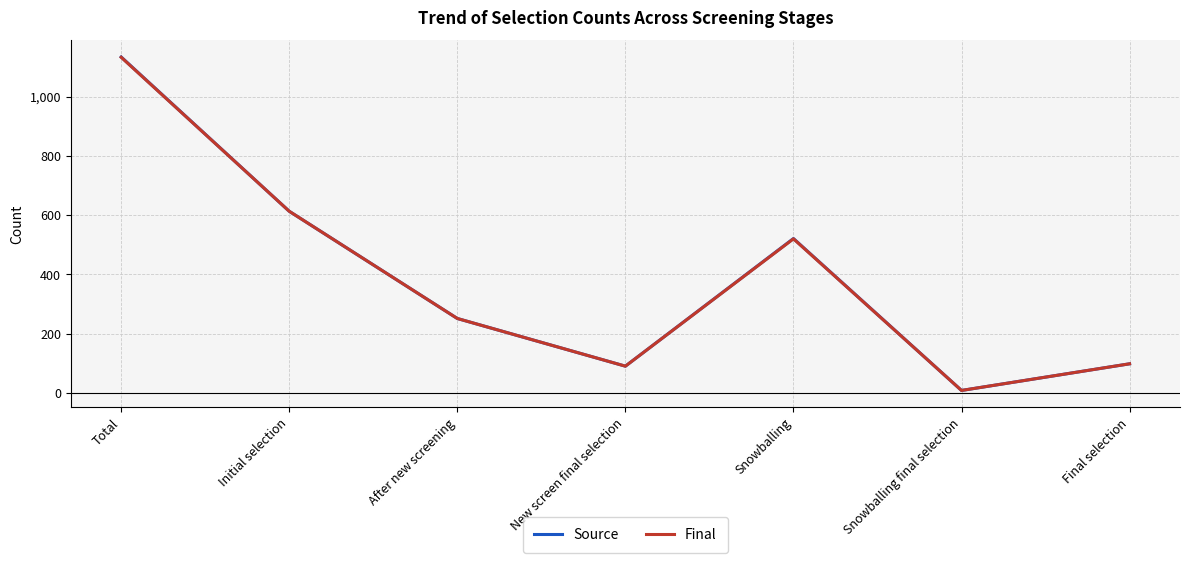

True or false: Final has a value of 156 at Final selection.

False